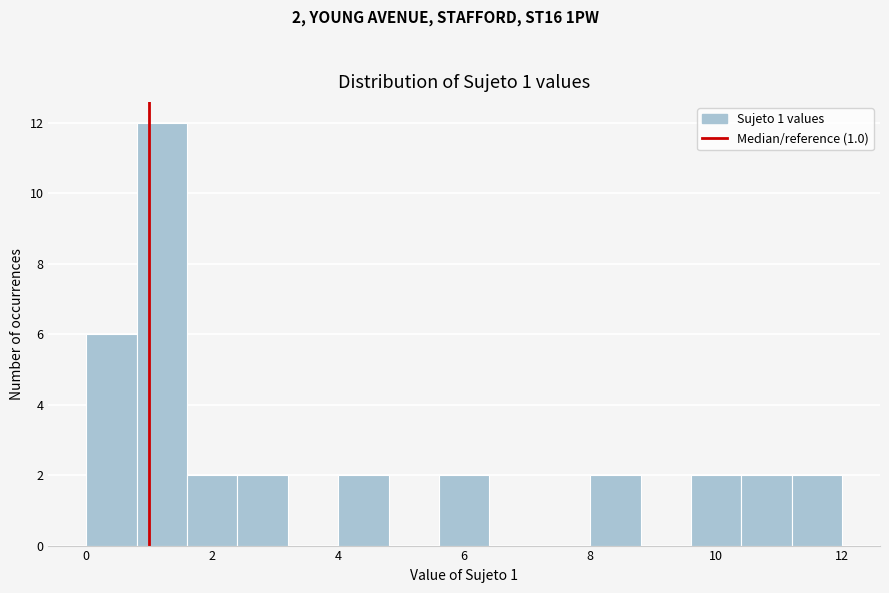

Which range on the x-axis has the tallest bar?

0.8 to 1.6